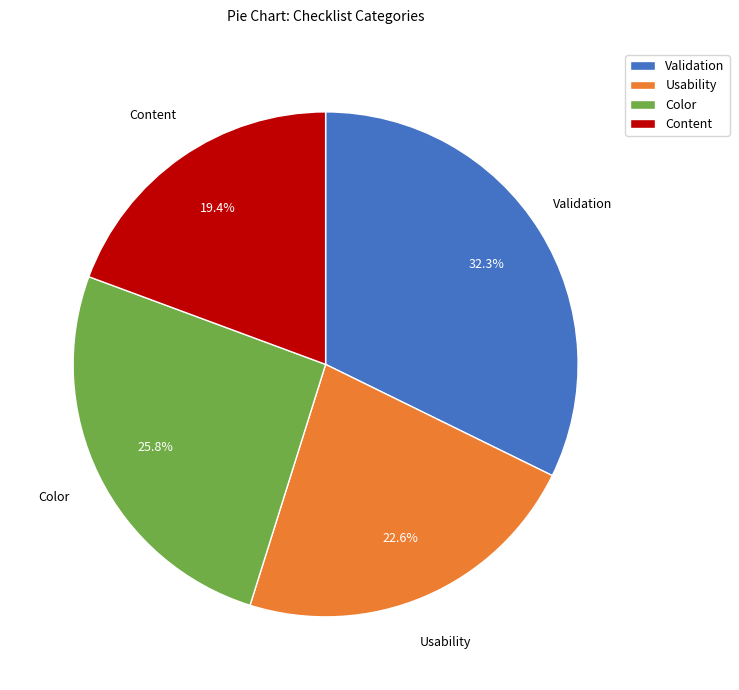

To the nearest percent, what is the average slice percentage?

25%